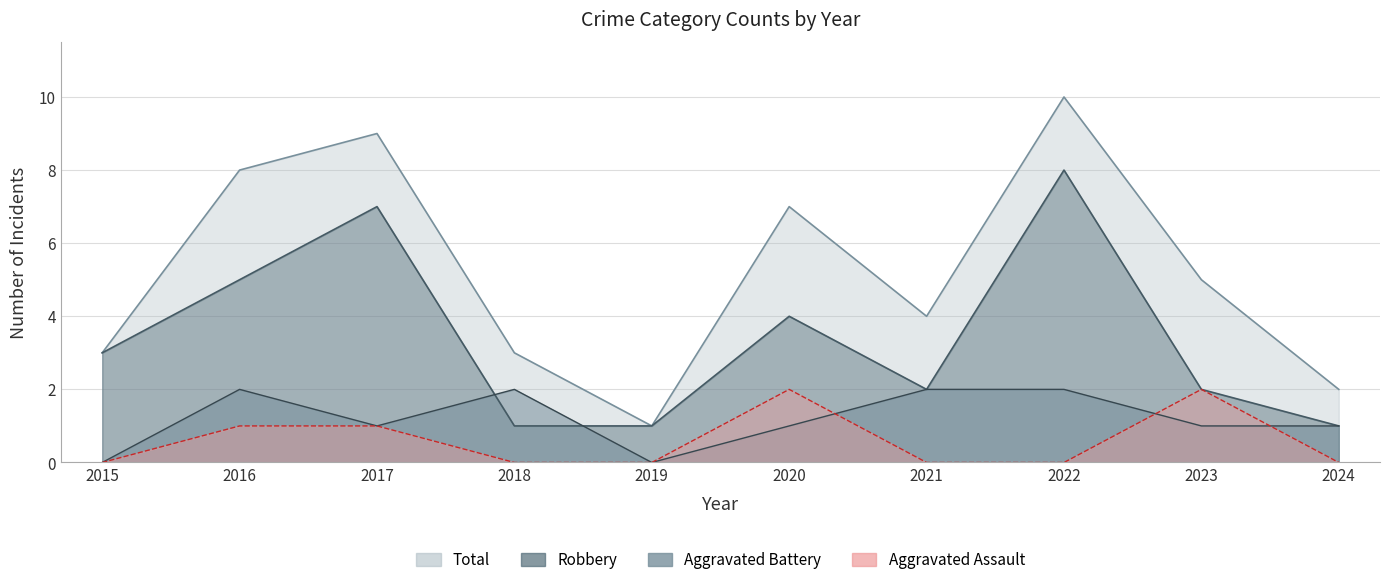

Is it true that Aggravated Battery equals 1 at 2016?

False